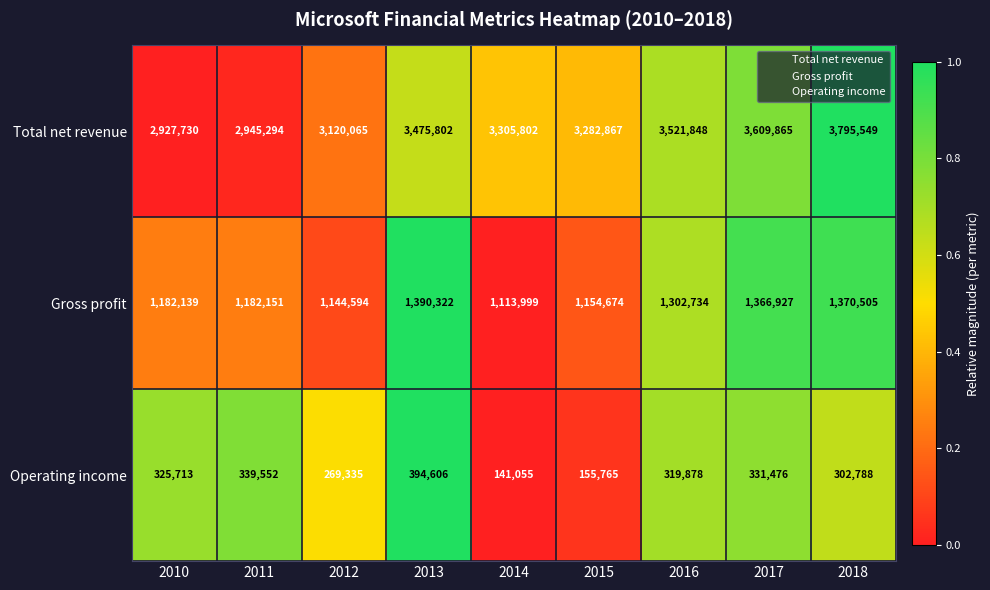

Which series changed the most between 2016 and 2017?

Total net revenue